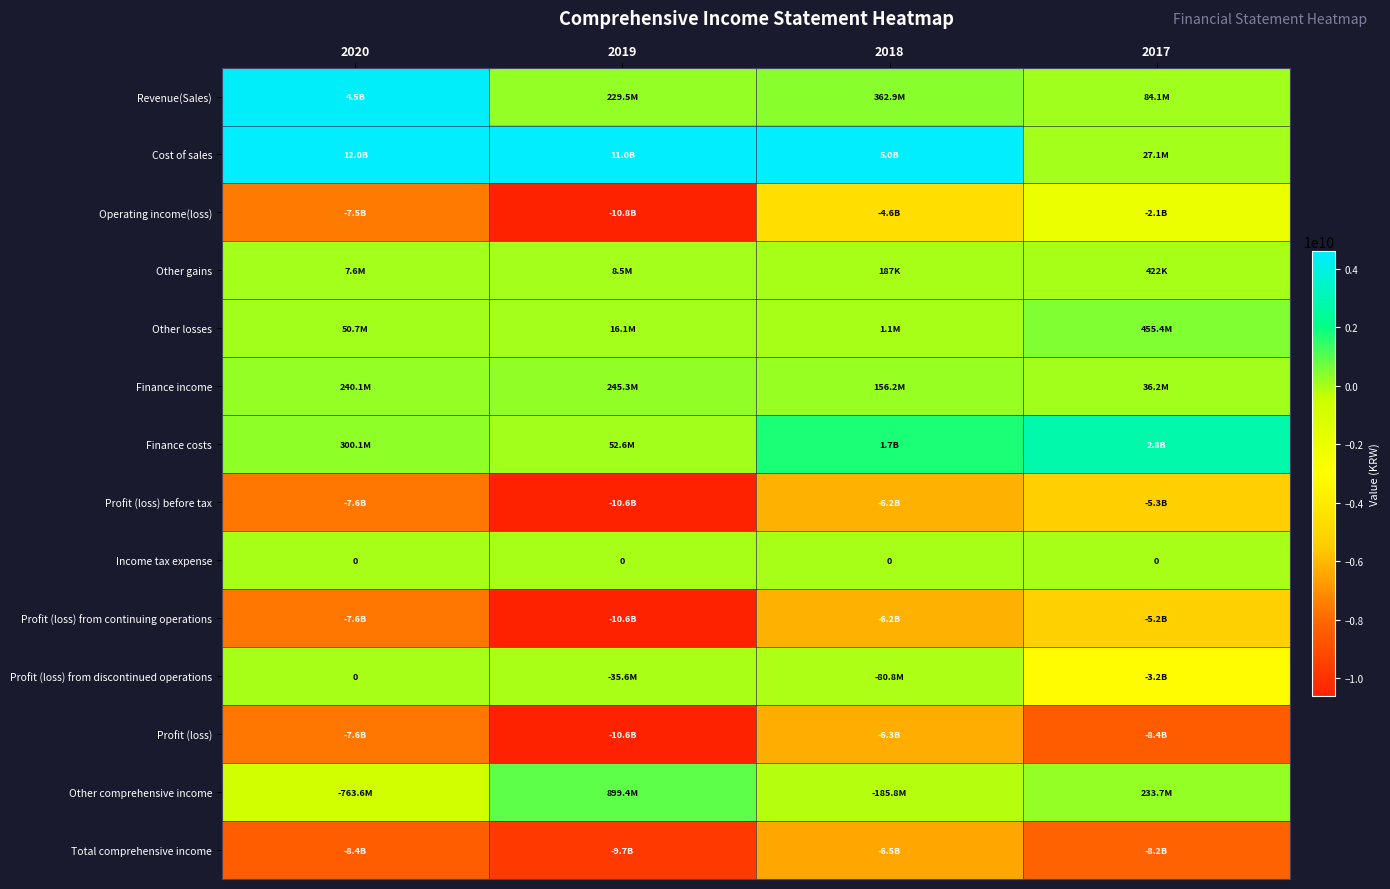

The Profit (loss) before tax series shows -7637096089 at 2020. True or false?

True